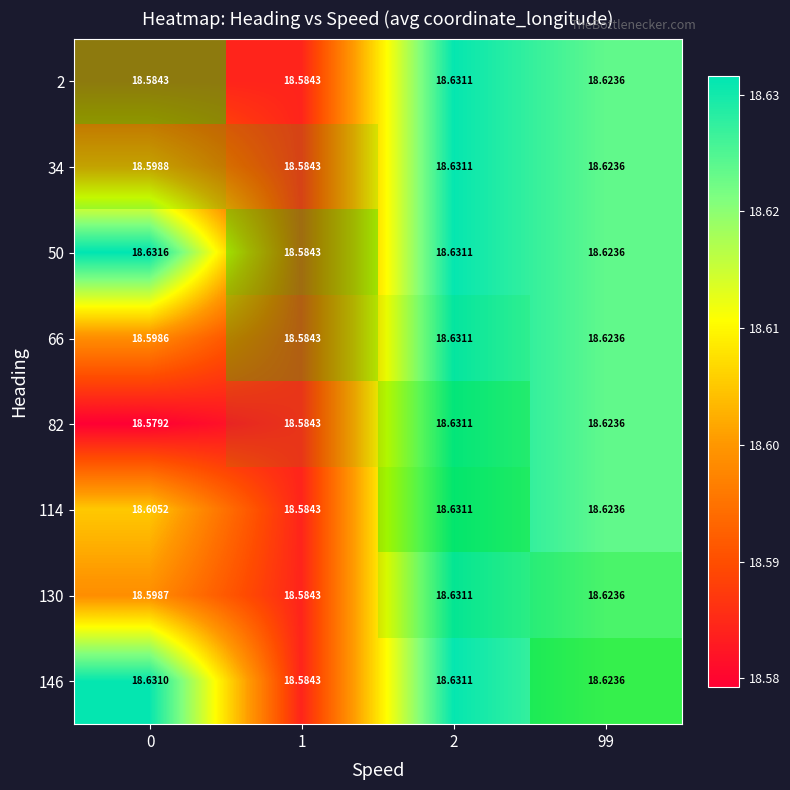

What is the greatest value displayed?

18.6